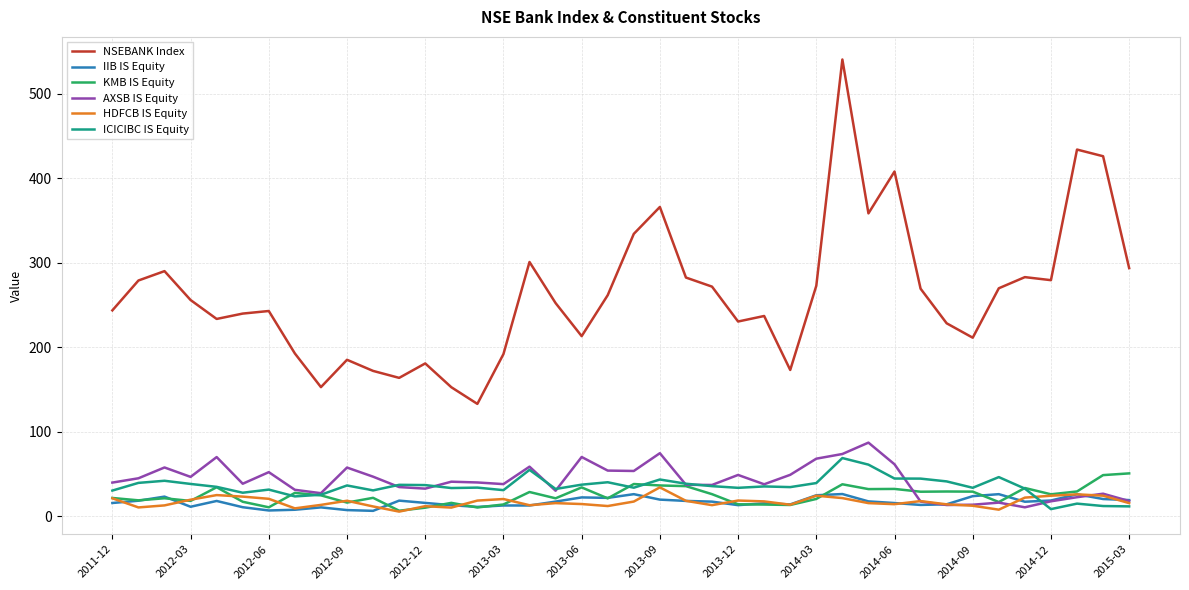

What is the greatest value displayed?

540.5